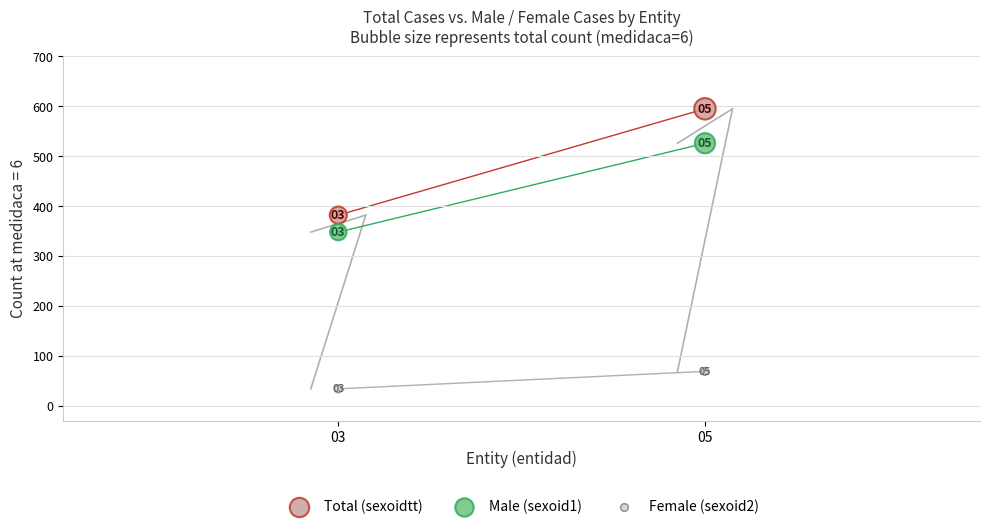

Which series has the widest spread of Y values?

Total (sexoidtt)